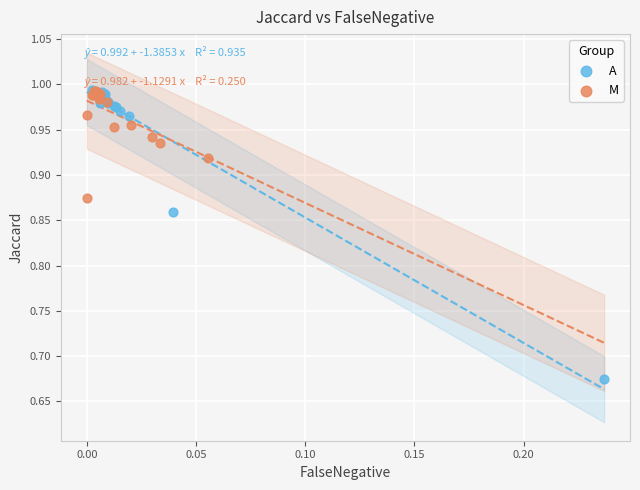

Which series has the widest spread of Y values?

A